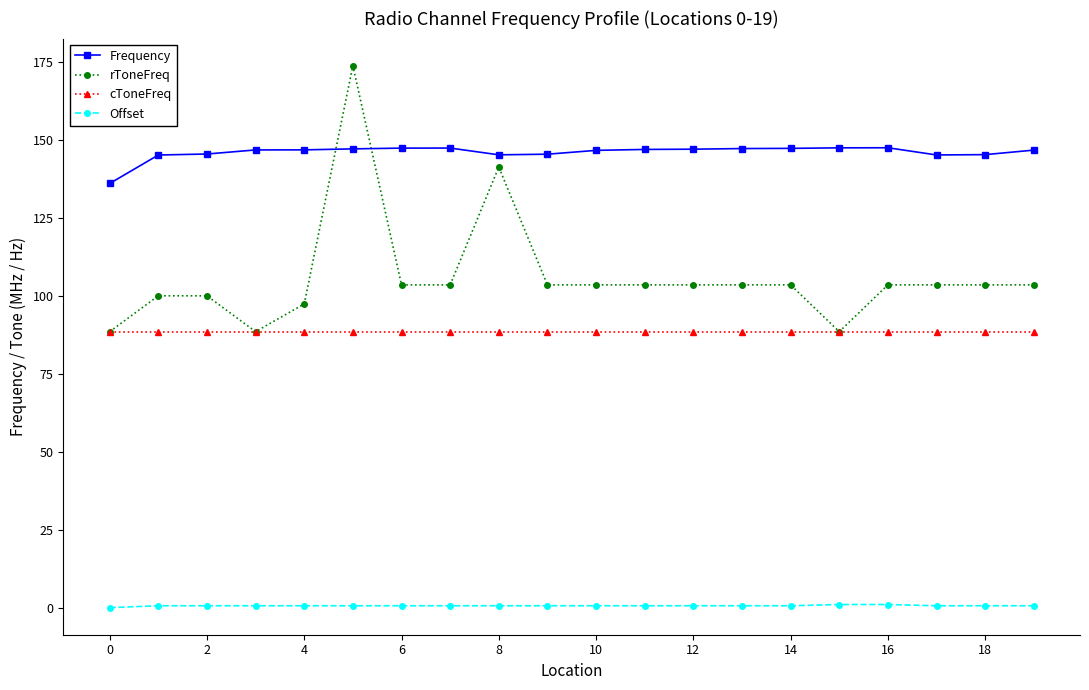

What is the lowest value of the Frequency series?

136.0